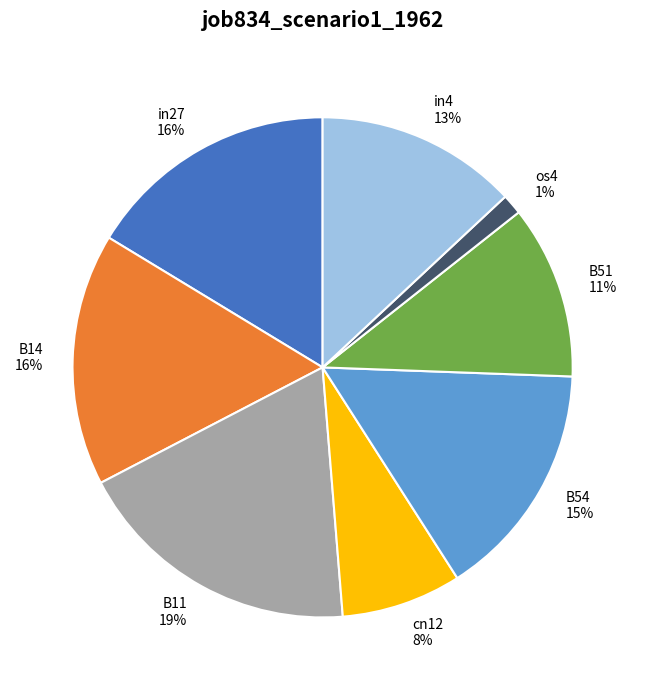

The B11 slice represents 33% of the pie. True or false?

False